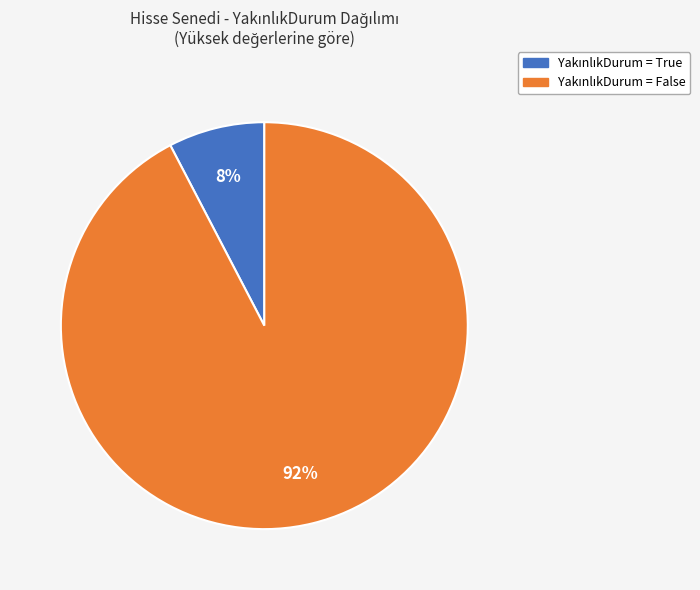

How many slices are in this pie chart?

2